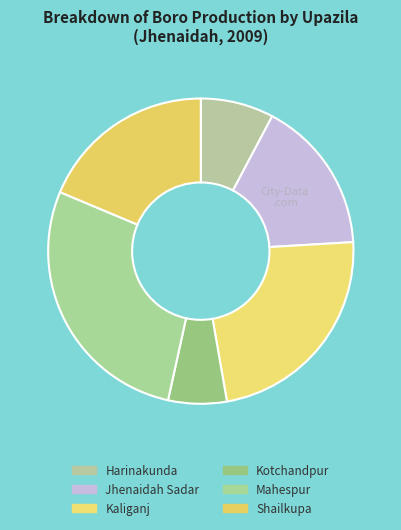

What percentage is NOT represented by Harinakunda?

92.2%